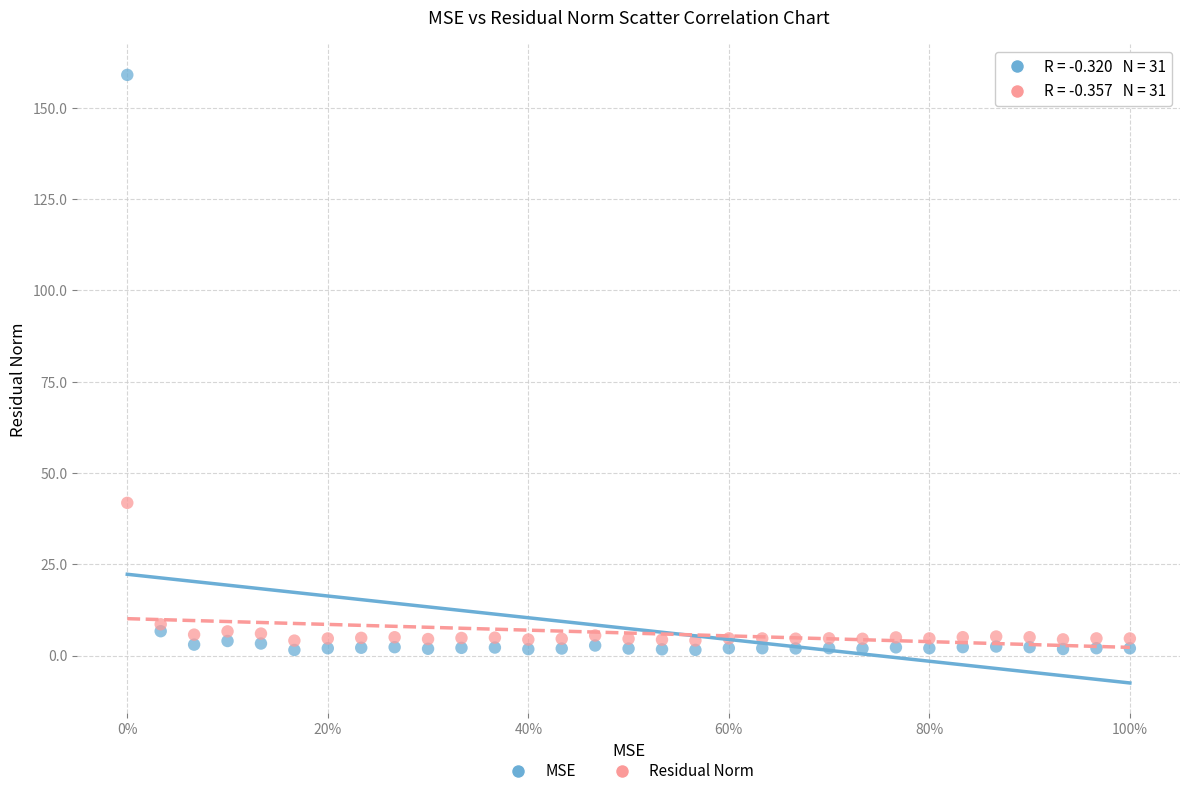

What are all the series names shown in the legend?

MSE, Residual Norm